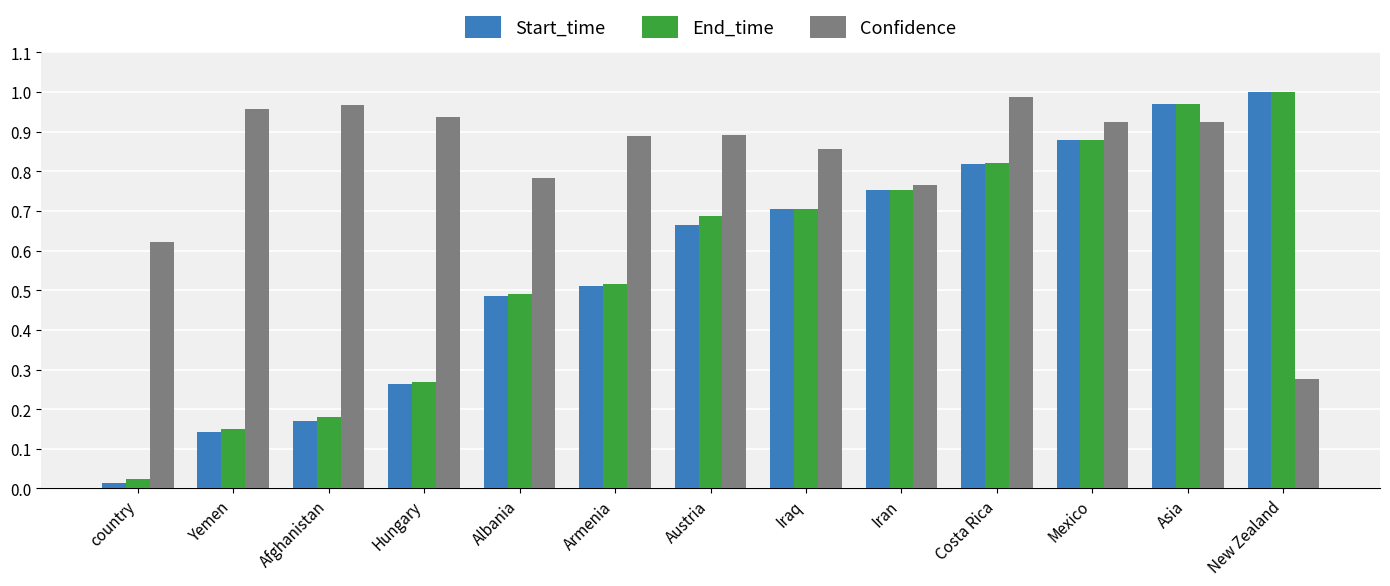

Which label corresponds to the smallest value in the chart?

country